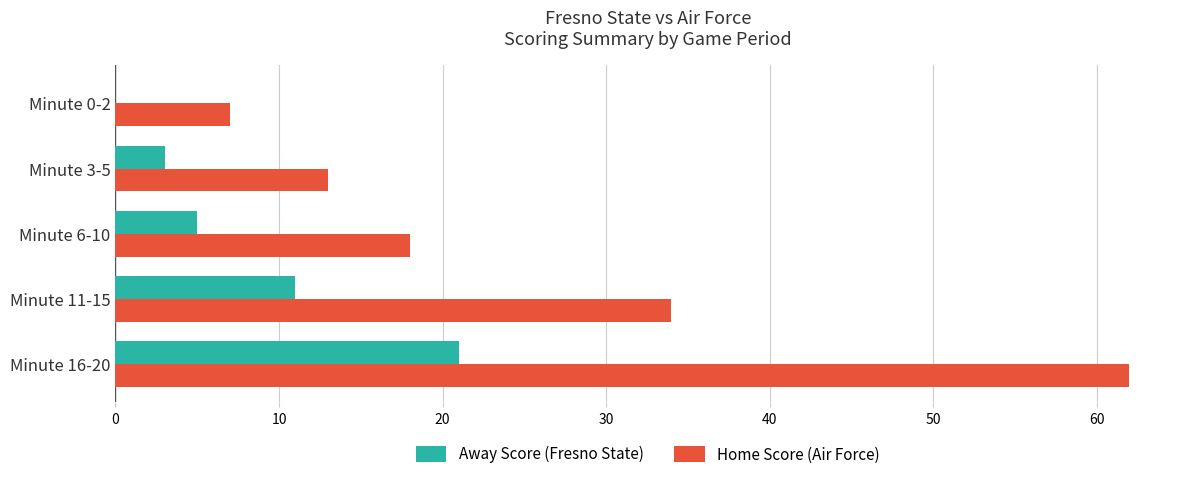

Is the value of Home Score (Air Force) at Minute 0-2 greater than the value of Away Score (Fresno State) at Minute 0-2?

Yes